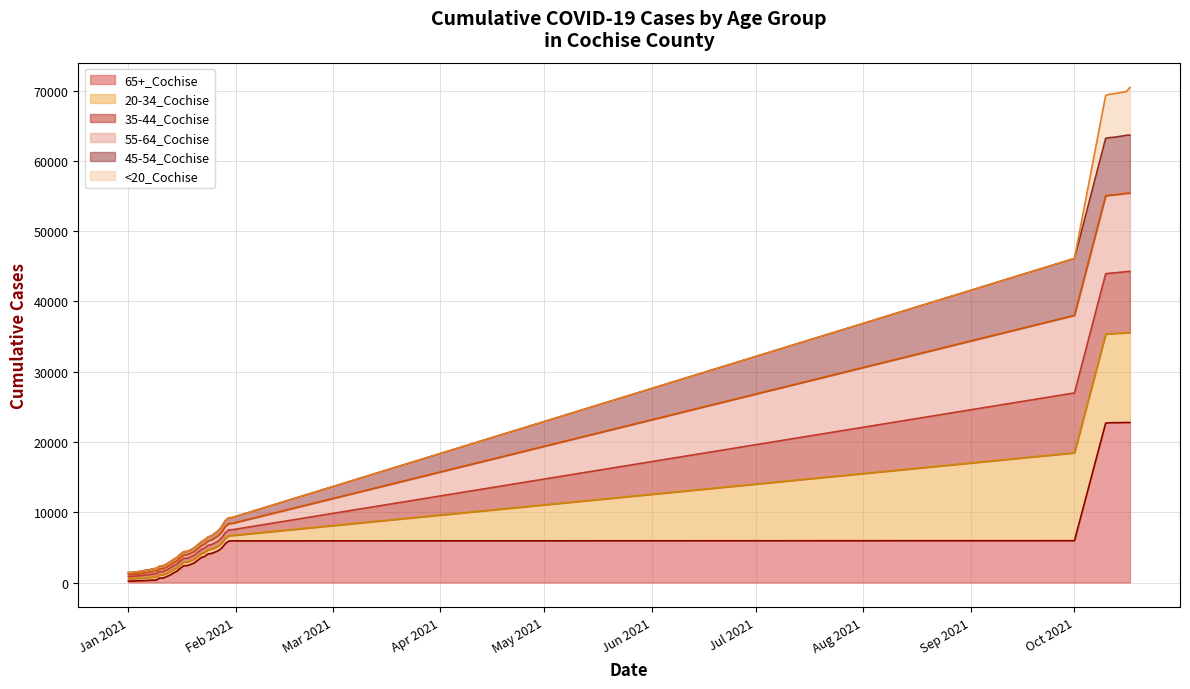

True or false: 35-44_Cochise and 55-64_Cochise cross at least once.

False